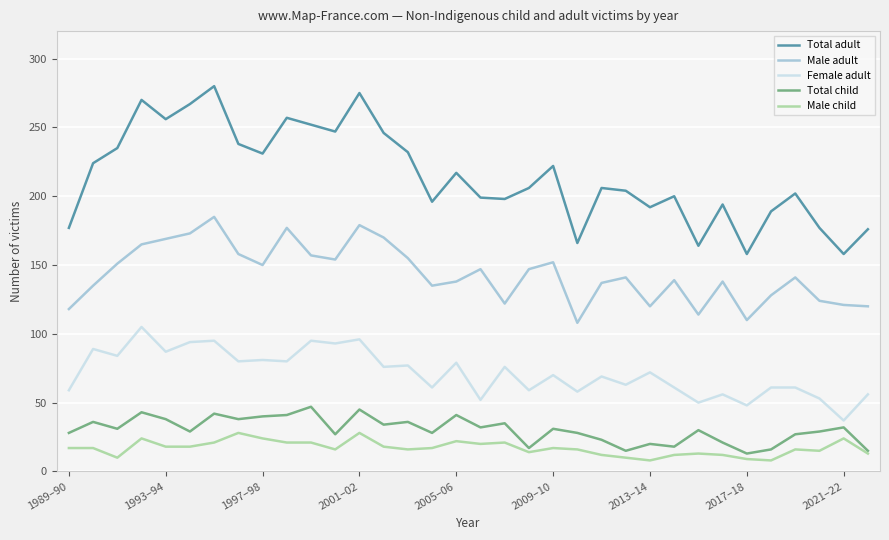

Does the chart display data point markers on the line(s)?

No